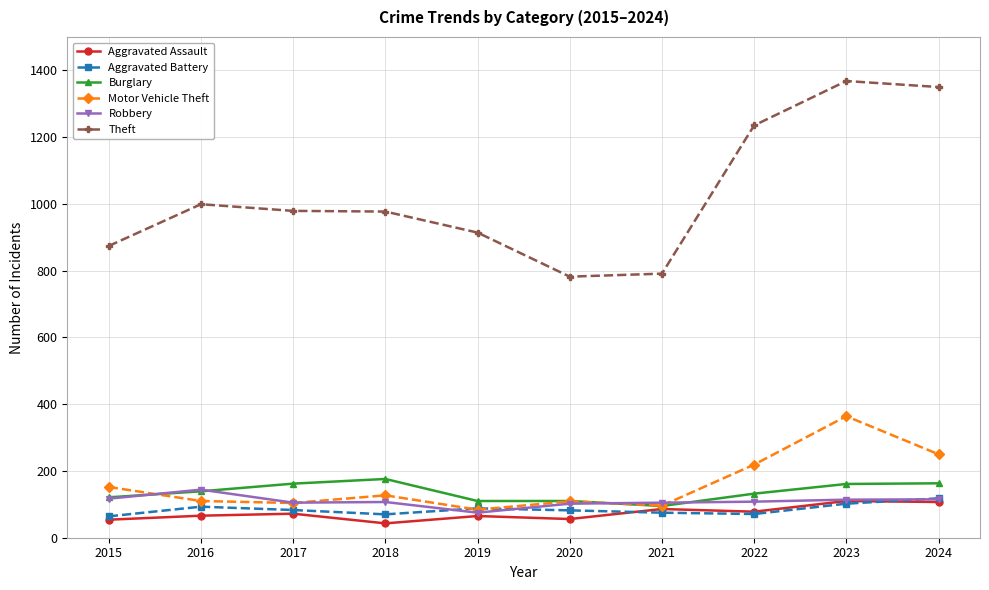

Where does the Motor Vehicle Theft series first go above 127?

2015